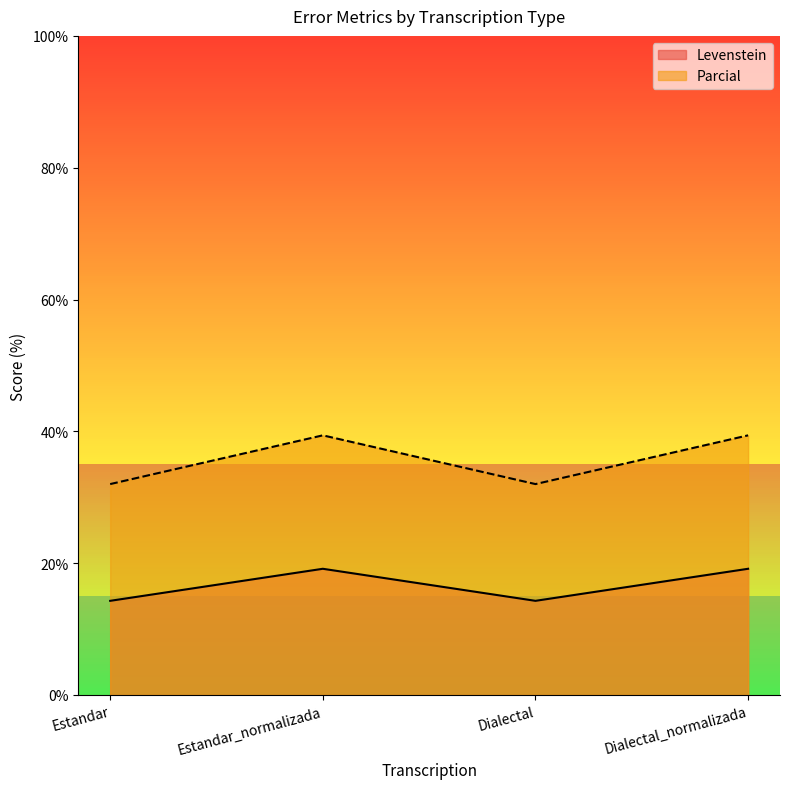

In Parcial, how many points are lower than both neighbors (excluding endpoints)?

1